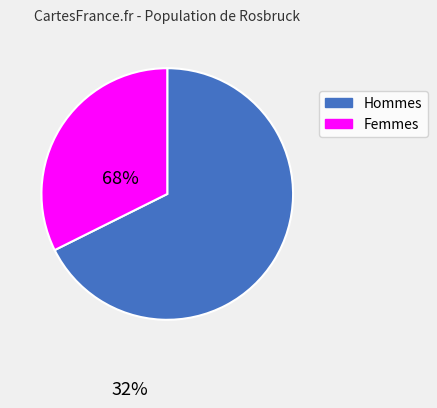

Is there a majority slice in this chart?

Yes